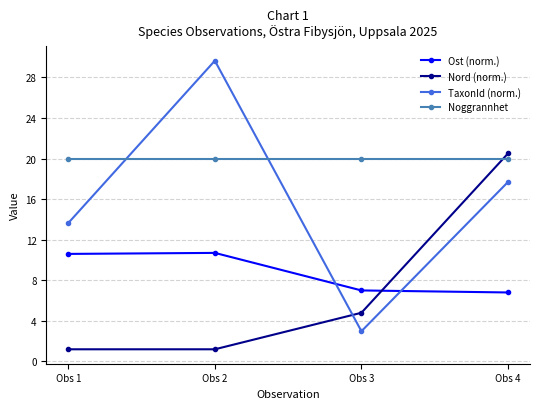

True or false: Nord (norm.) and Noggrannhet intersect in this chart.

True